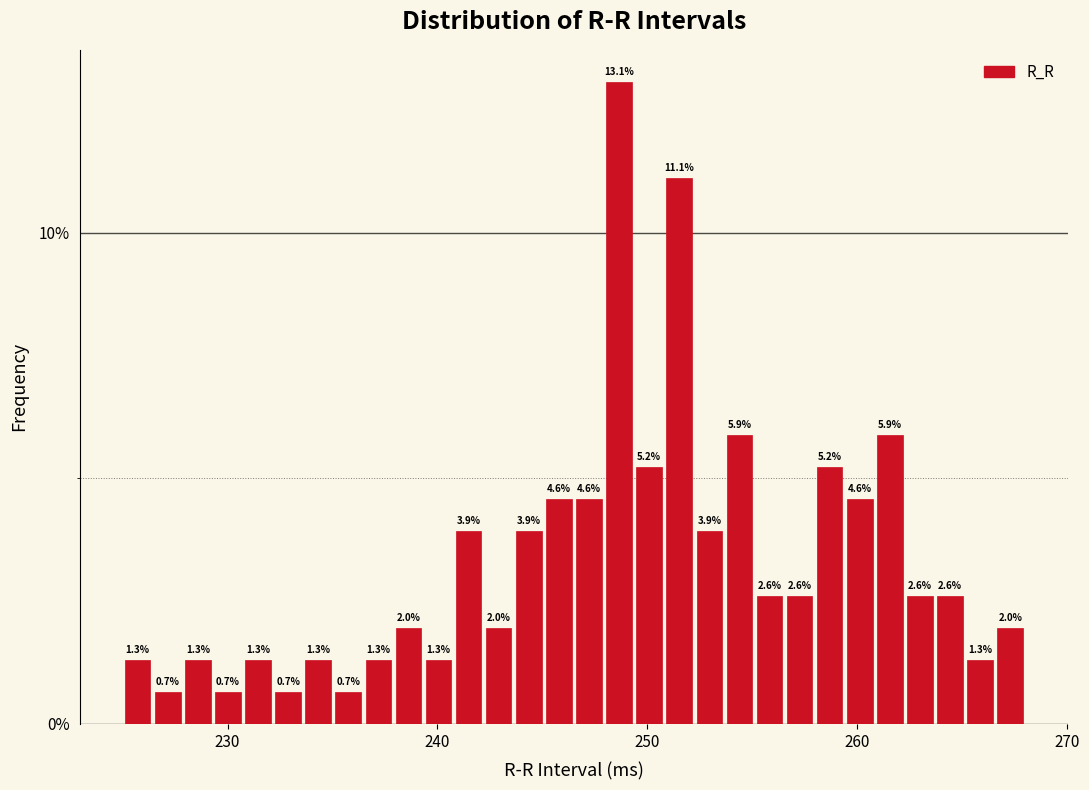

Read against the x-axis, roughly where is the centre of the tallest bar?

249